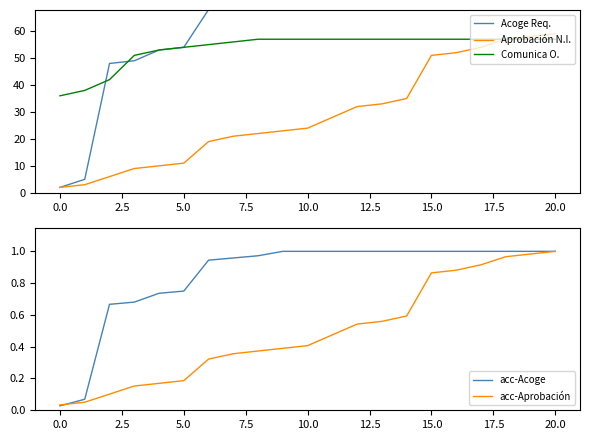

At which category is the sum across all series the highest?

20